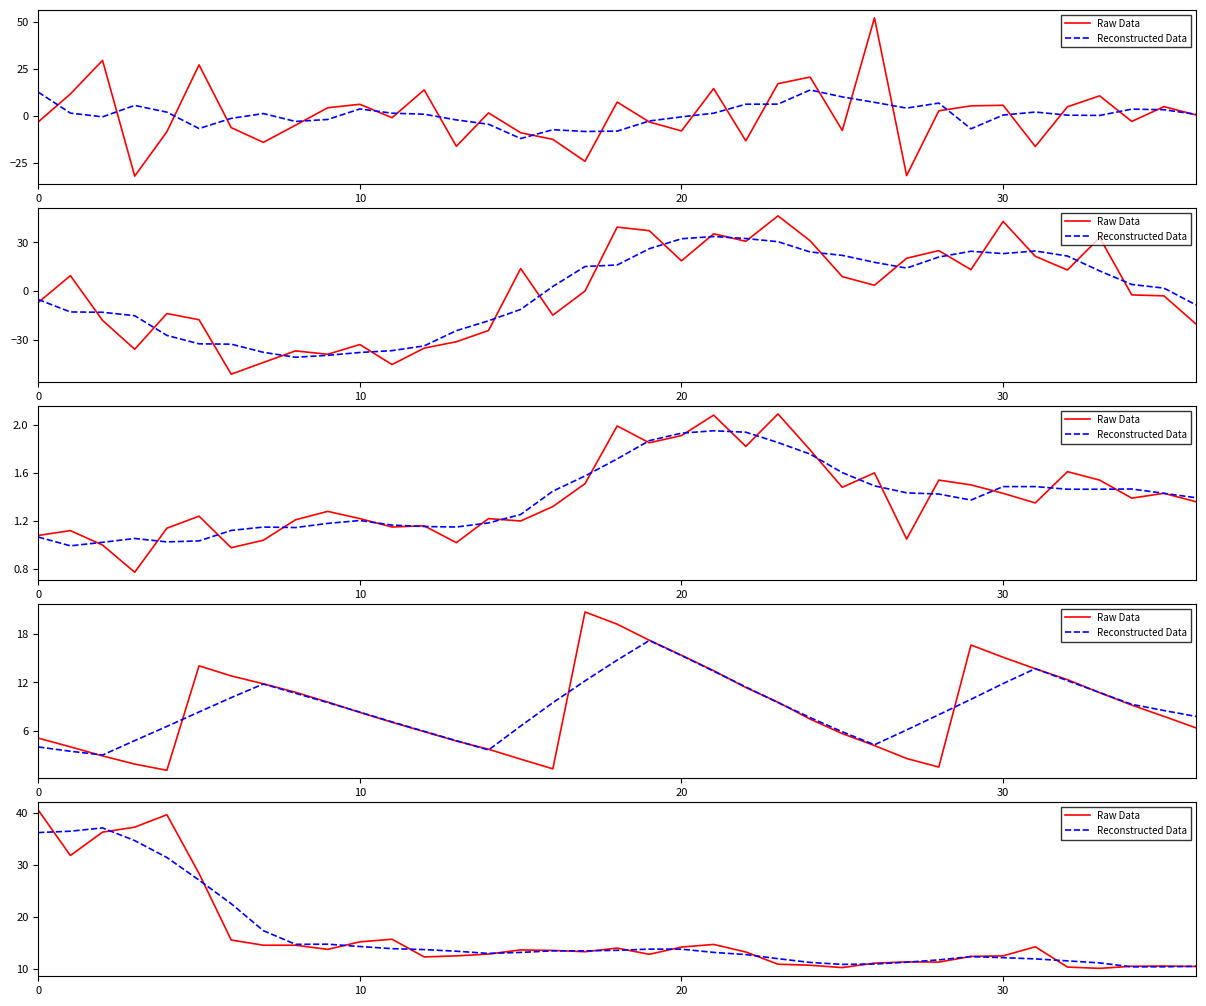

What is the approximate value of Reconstructed Data at 23?

11.9